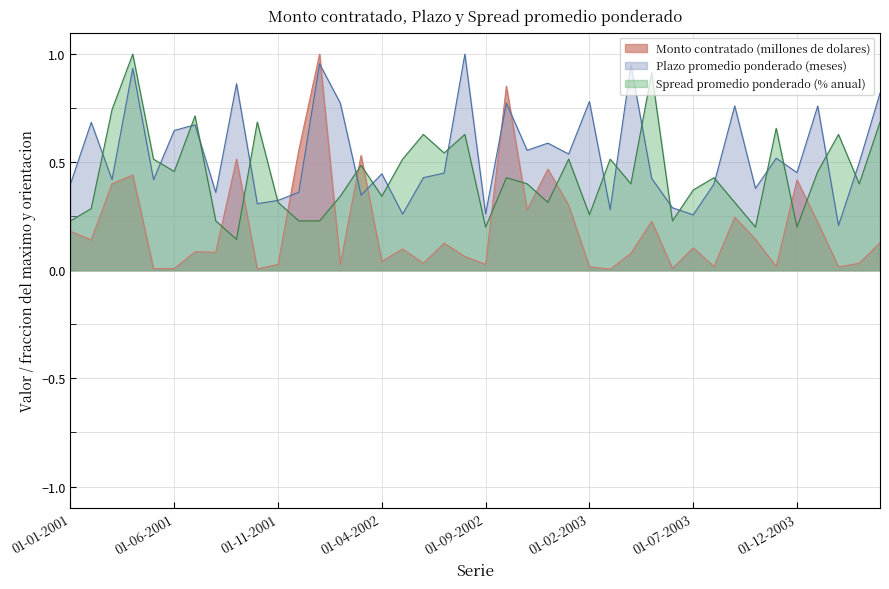

What is the label of the 17th point from the right?

01-12-2002